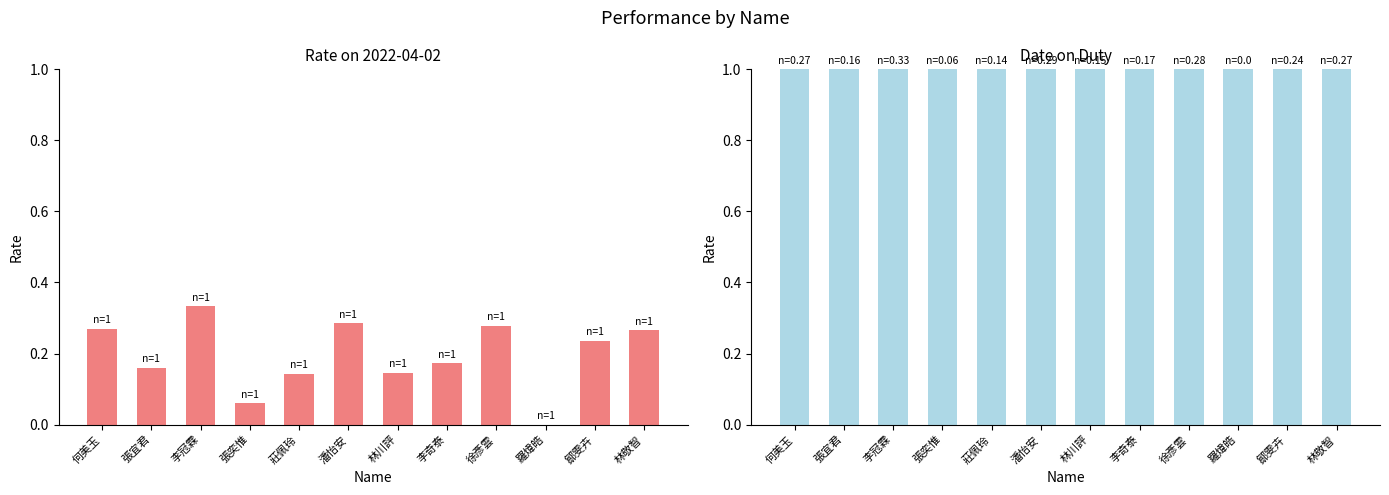

How many values are between 0 and 1?

12